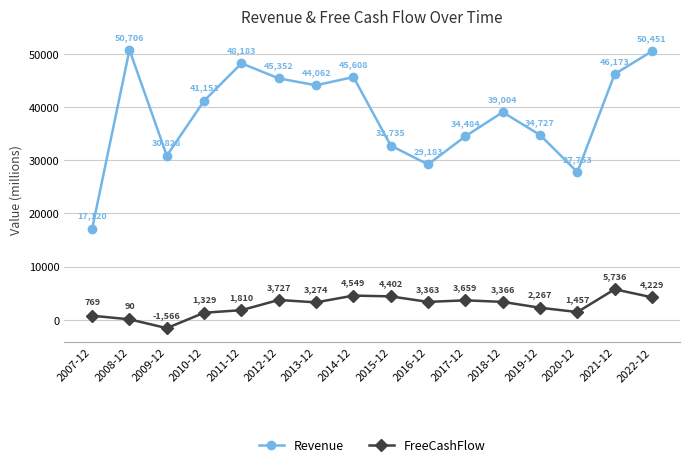

What is the label of the 13th point from the right?

2010-12